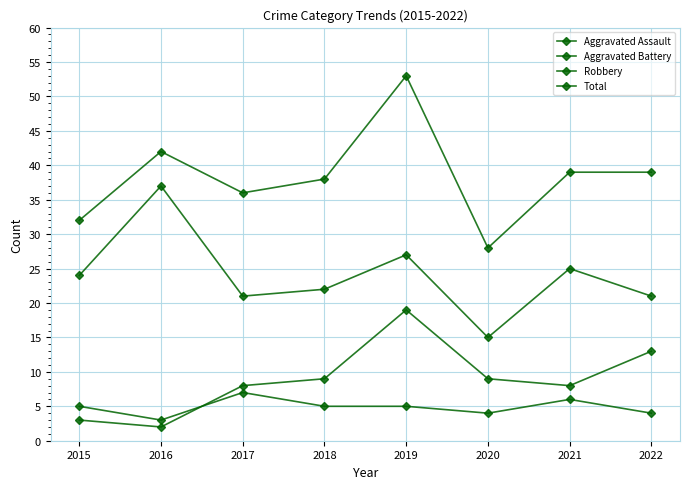

Count the number of categories in the chart.

8